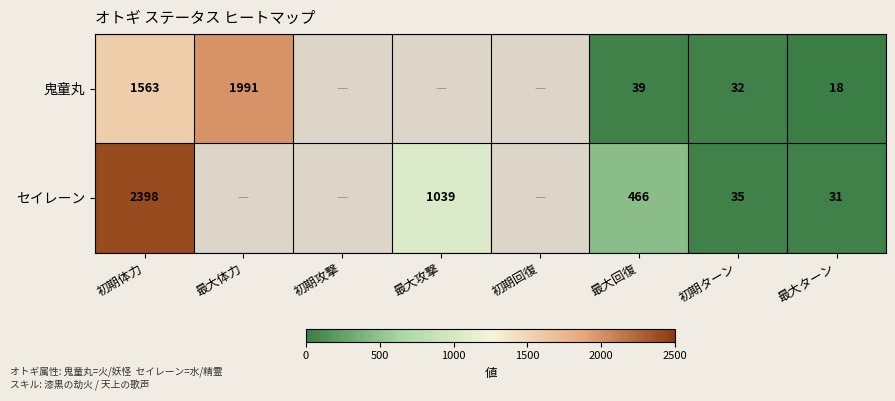

The 鬼童丸 series shows 1991 at 最大体力. True or false?

True